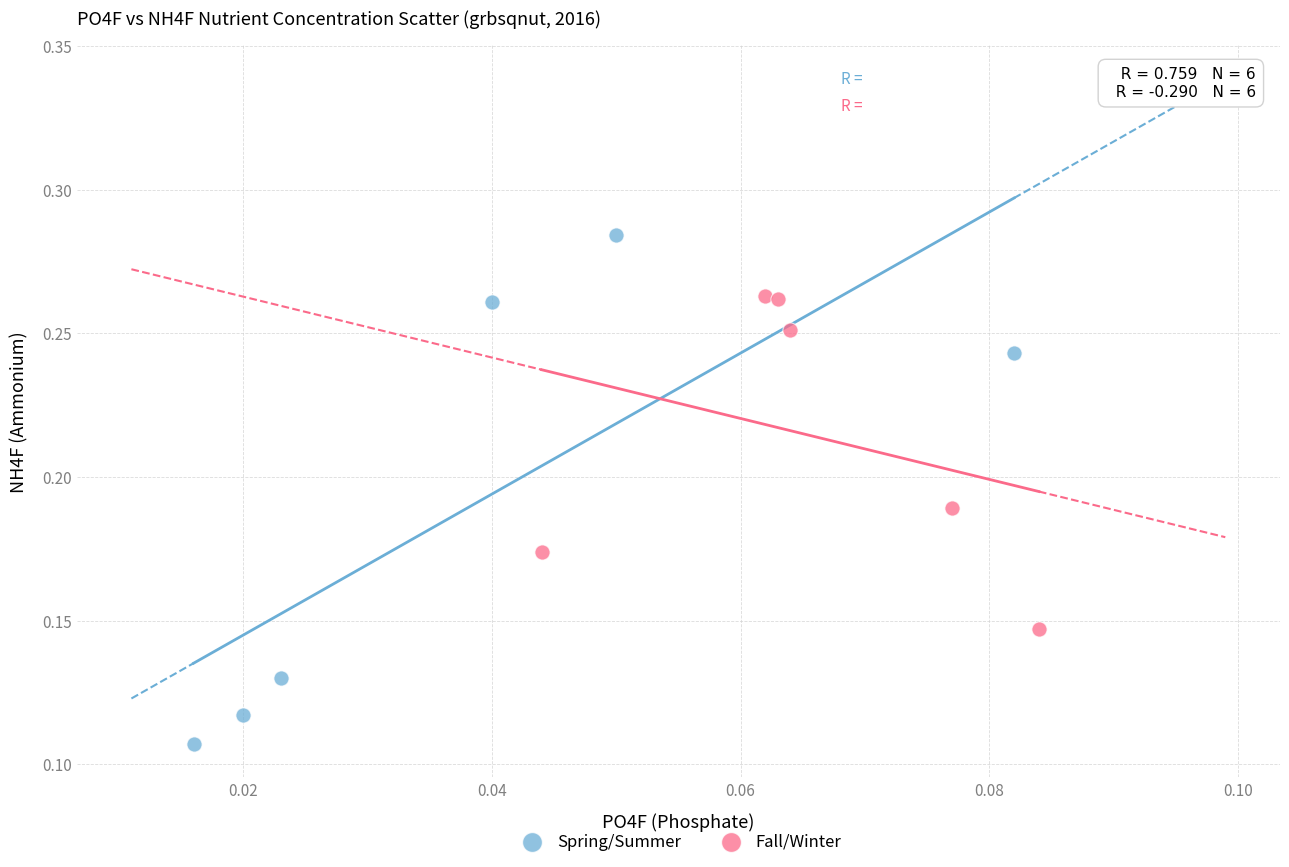

Which series contains the highest Y value?

Spring/Summer